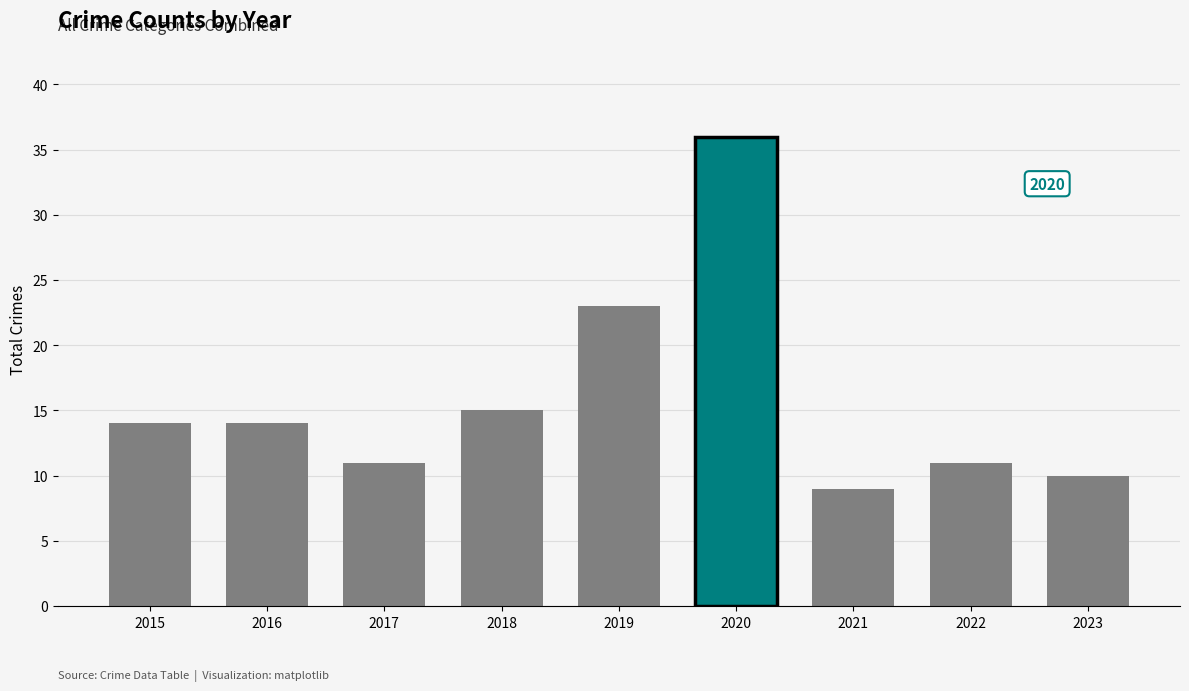

Read the value at 2022.

11